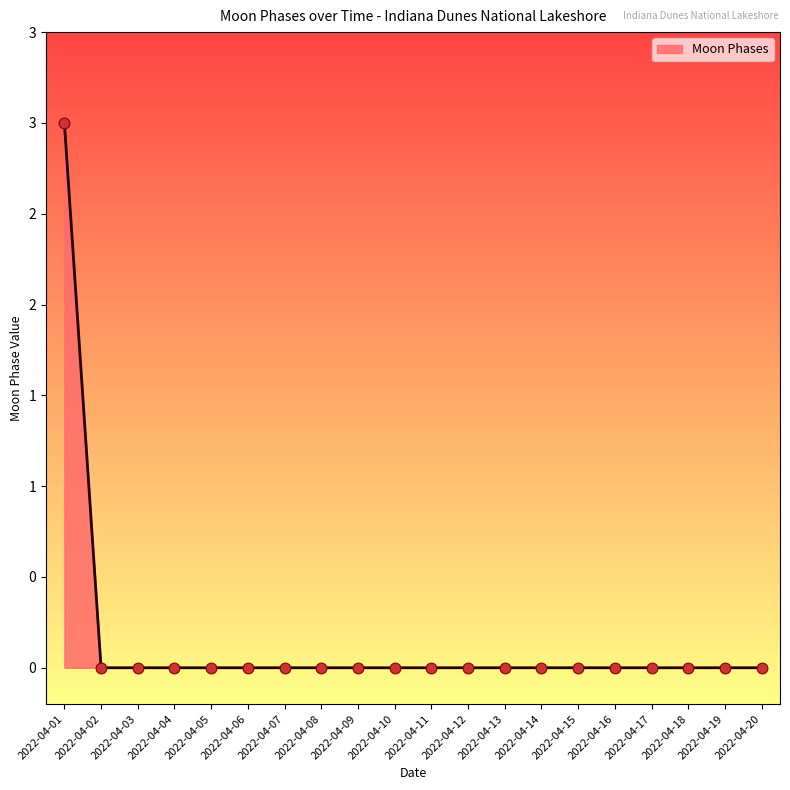

Between 2022-04-16 and 2022-04-08, which is larger?

2022-04-16